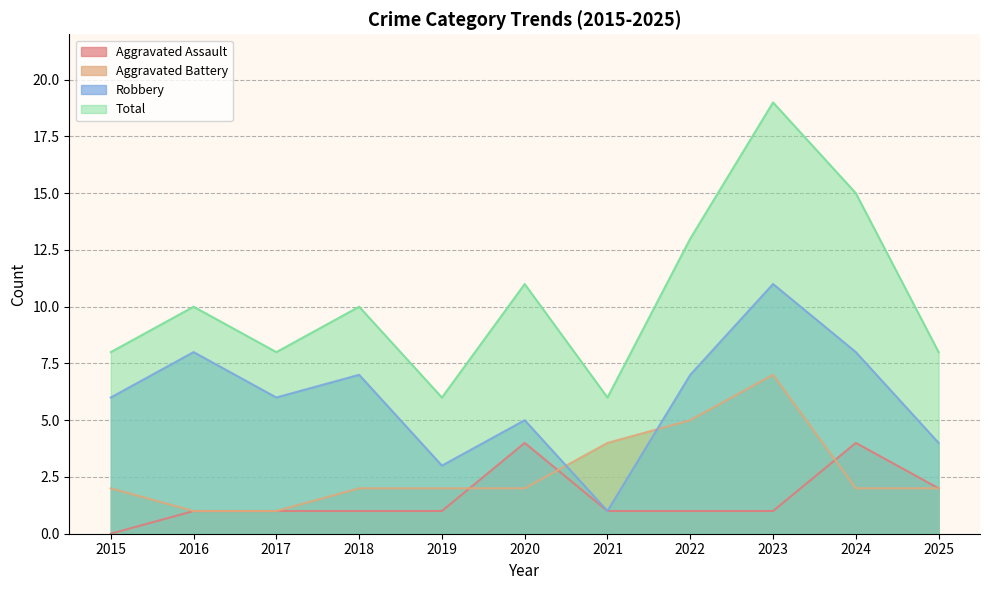

Which series has the largest range (max minus min)?

Total